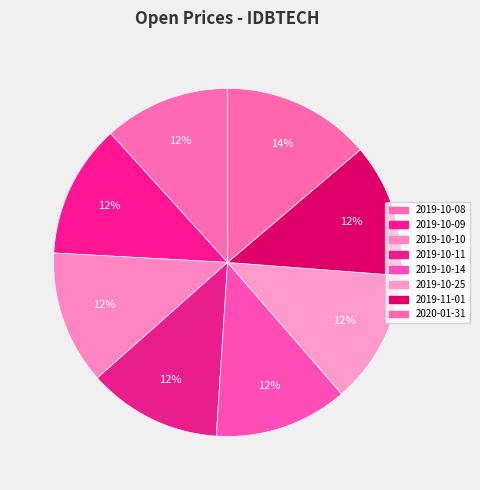

Is it true that 2019-10-14 is 26% of the pie?

False